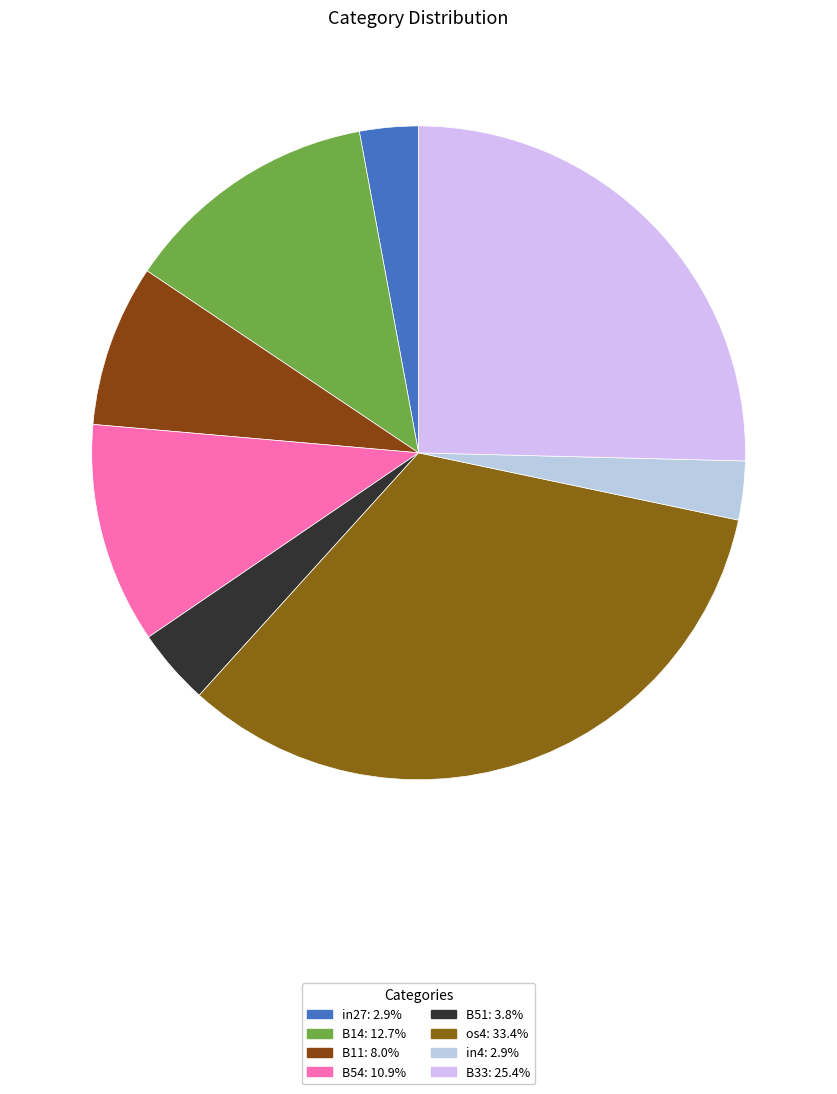

How many segments does this pie chart have?

8